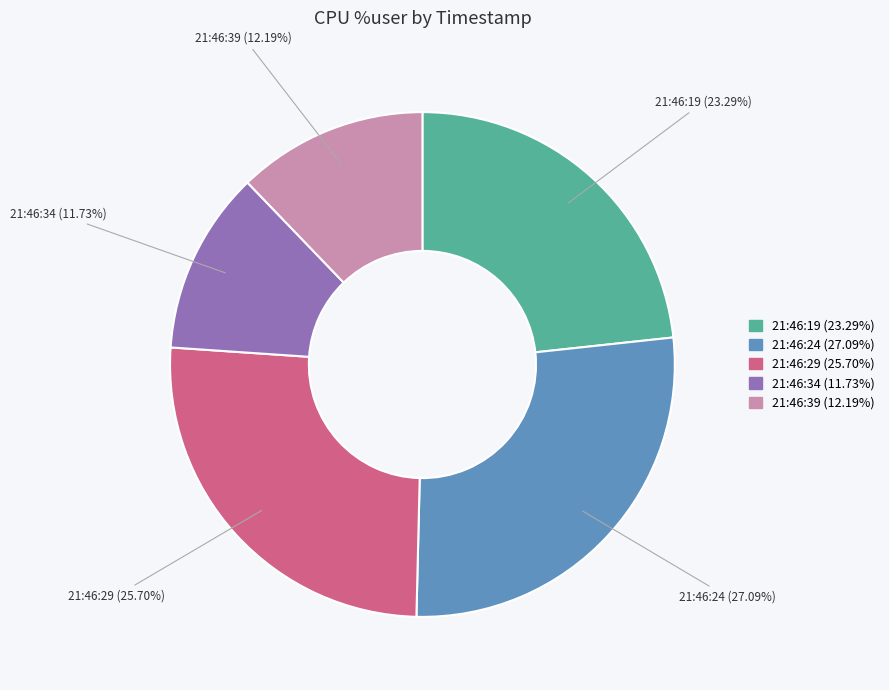

Between 21:46:34 and 21:46:19, which is larger?

21:46:19